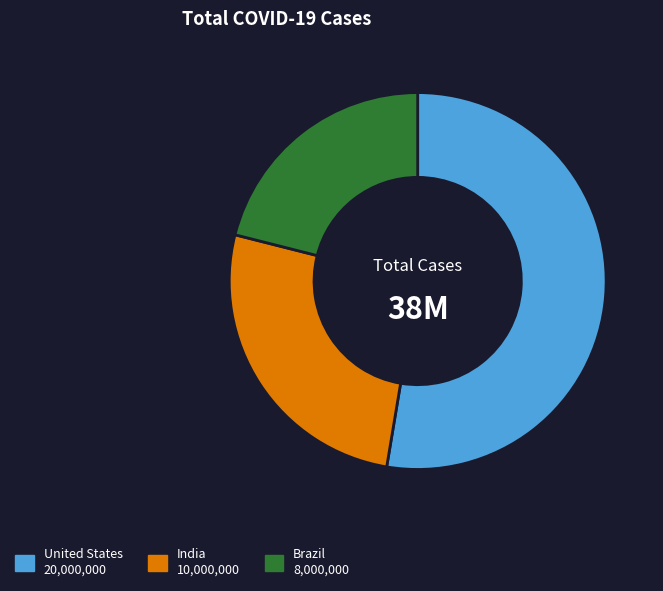

Approximately how many times larger is the value at Brazil compared to United States?

0.4